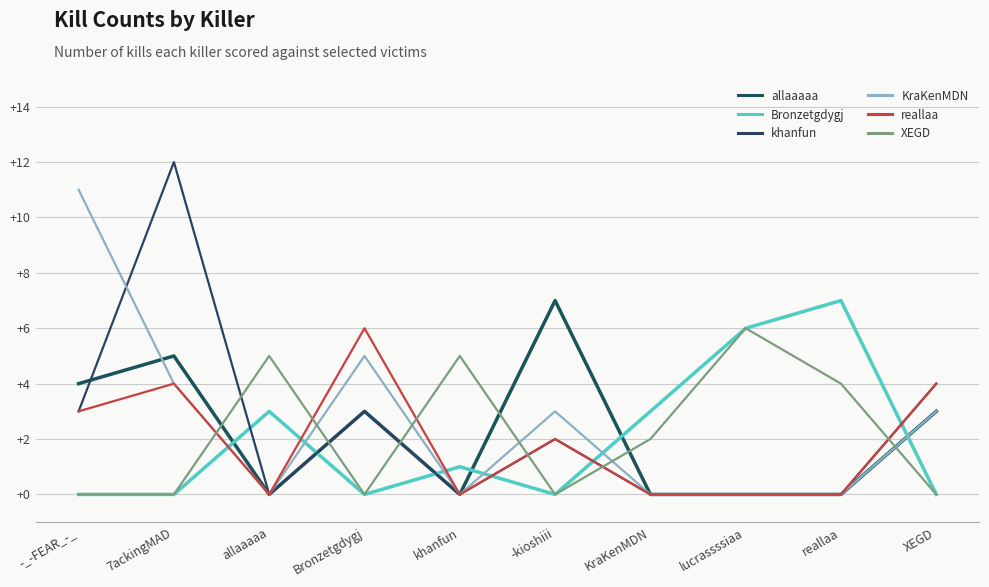

What is the sum of the khanfun values at allaaaaa and XEGD?

4